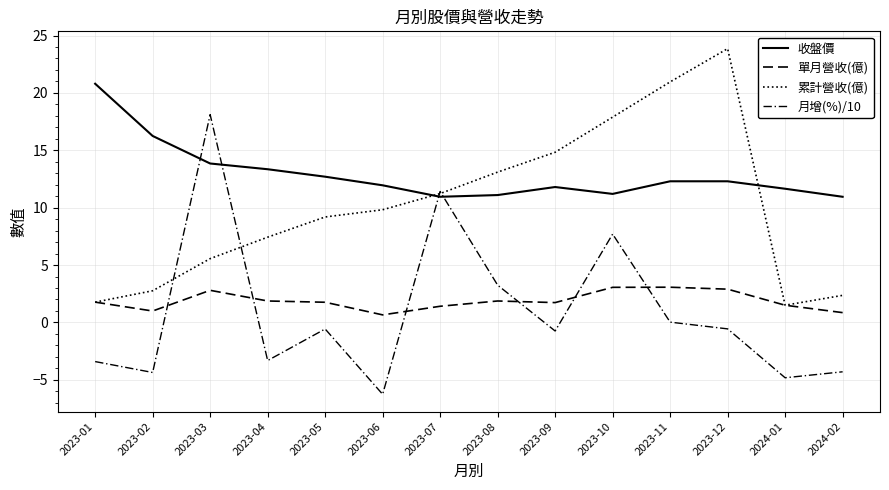

What is the label of the 5th point from the left?

2023-05